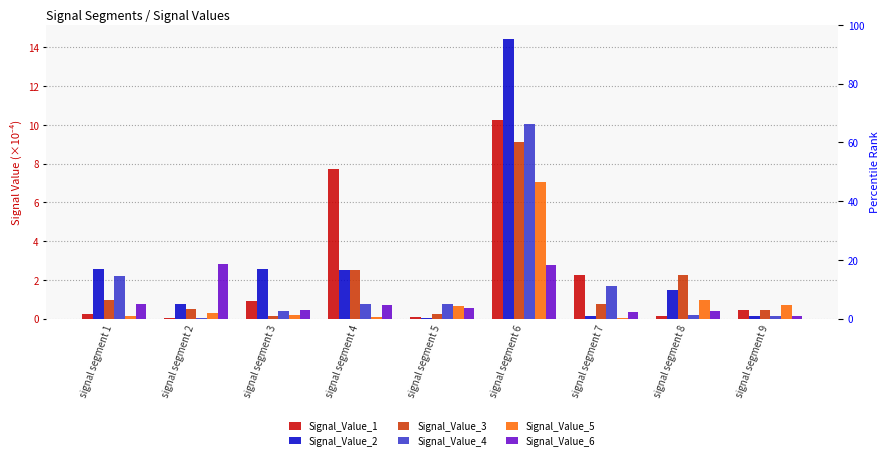

Where is Signal_Value_4 nearest to the value 5?

signal segment 1